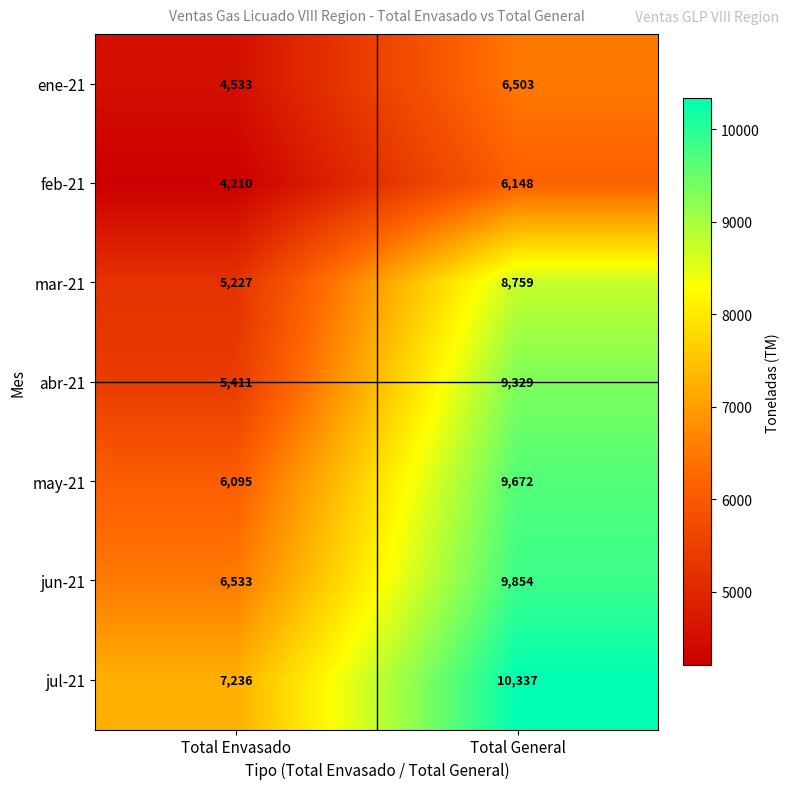

Reading left to right, extract all data points from this chart.

ene-21: 4533	6503
feb-21: 4210	6148
mar-21: 5227	8759
abr-21: 5411	9329
may-21: 6095	9672
jun-21: 6533	9854
jul-21: 7236	10337